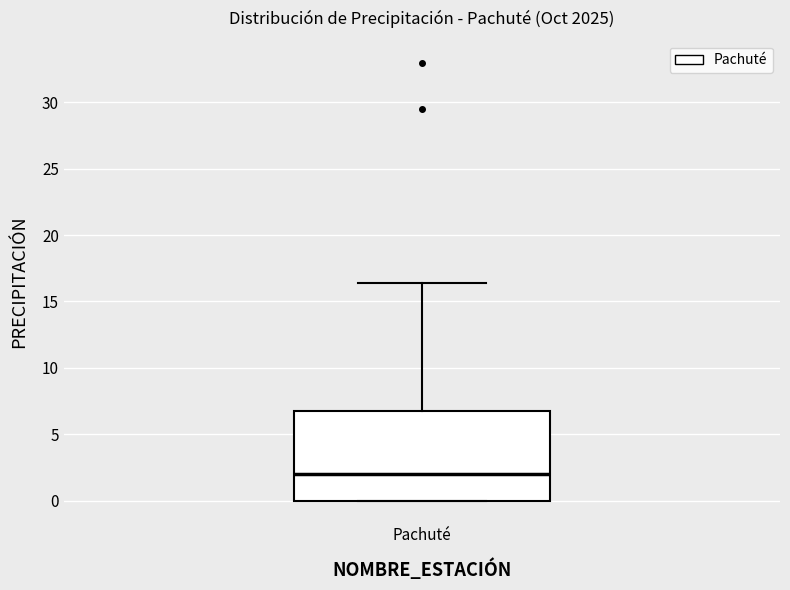

Where is the upper edge of the box for Pachuté on the y-axis? The values are not printed on the chart, so give them approximately, as read against the axis.

7.0